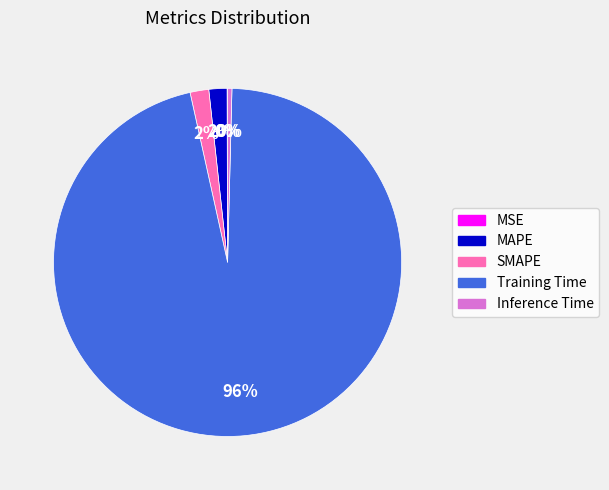

Does any single category account for the majority?

Yes